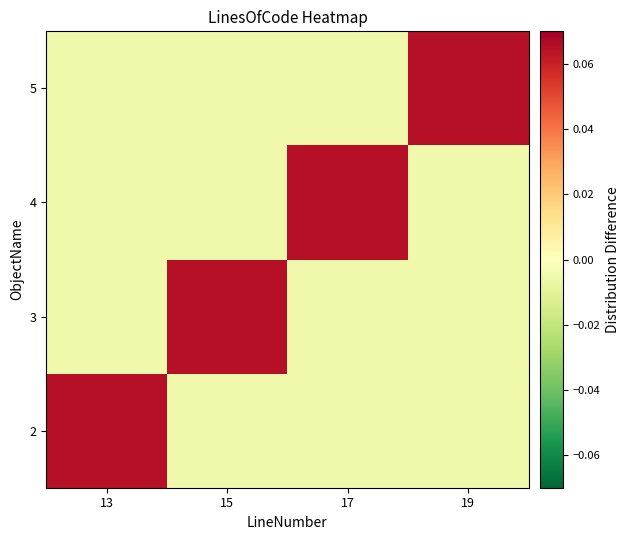

At 15, list the series in order from smallest to largest.

2, 4, 5, 3